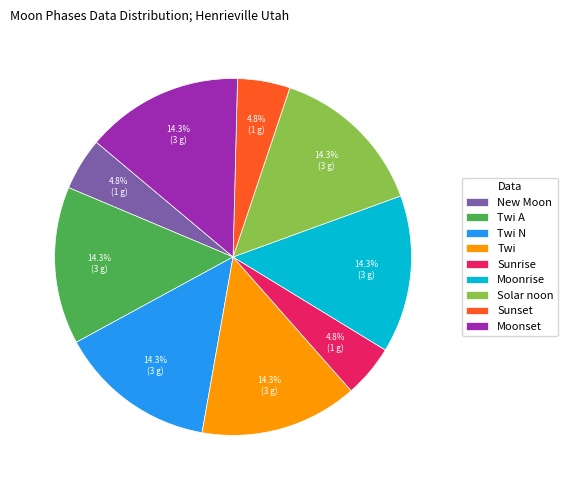

Is it true that Moonrise is 2% of the pie?

False